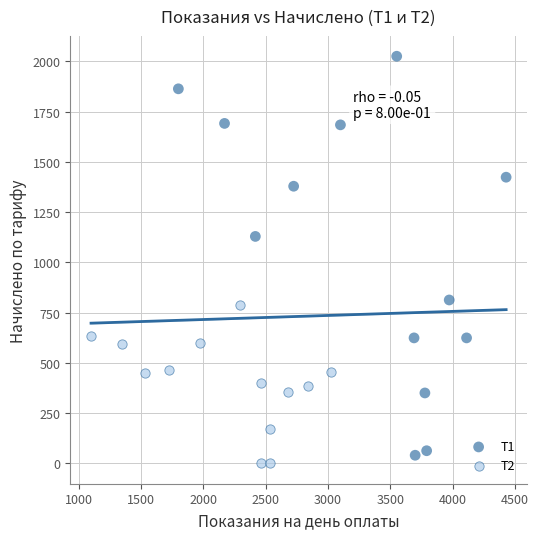

Which series contains the highest Y value?

Т1